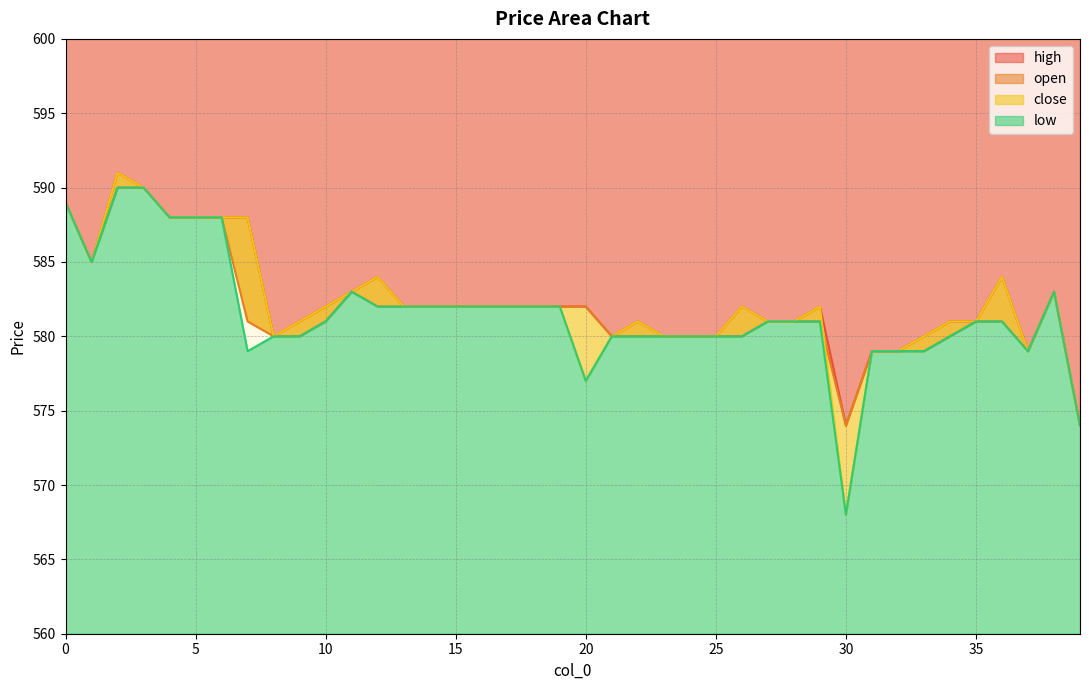

How many values in the close series are below 582?

18